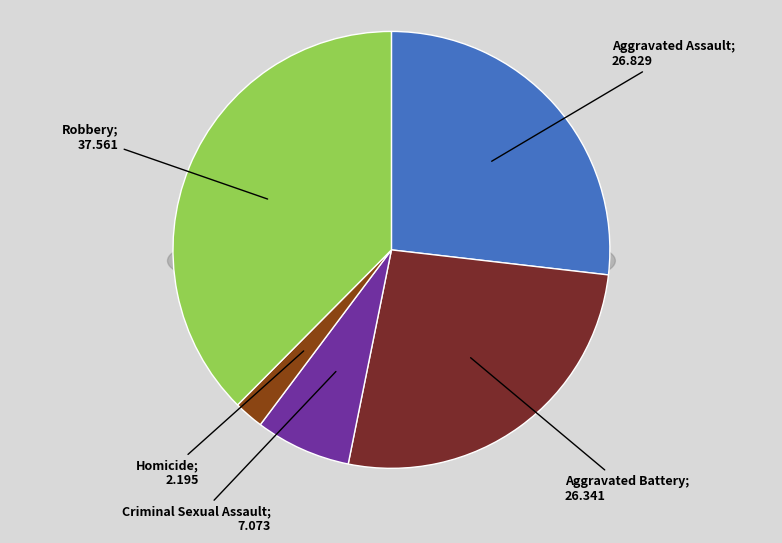

How many slices are in this pie chart?

5